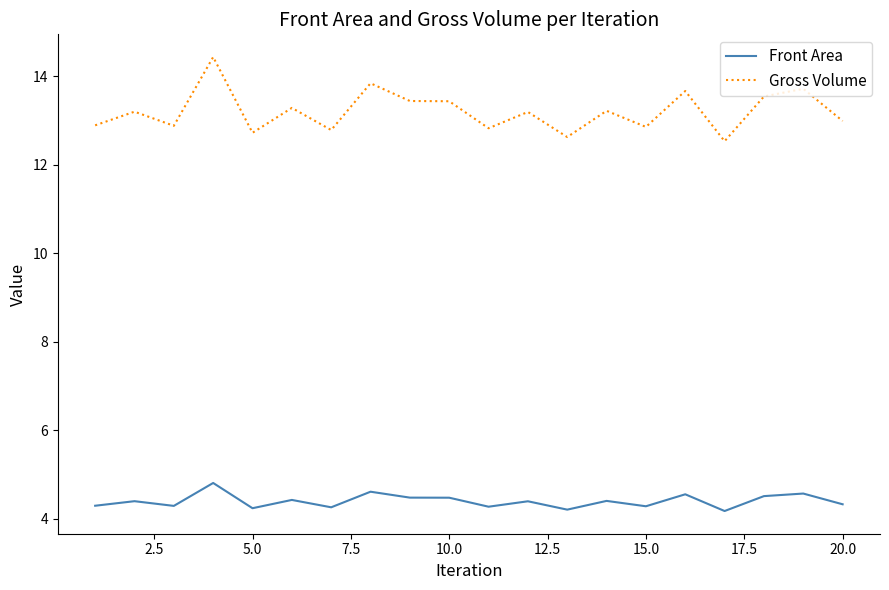

Count the number of data series in this chart.

2